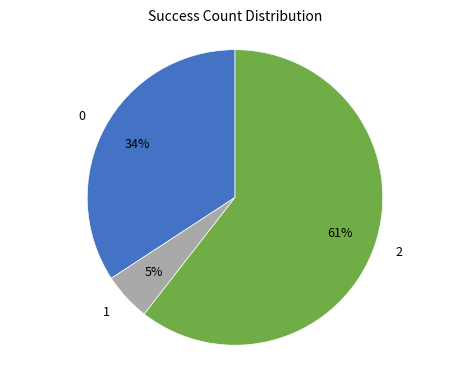

Combined, do 2 and 1 account for over 50%?

Yes